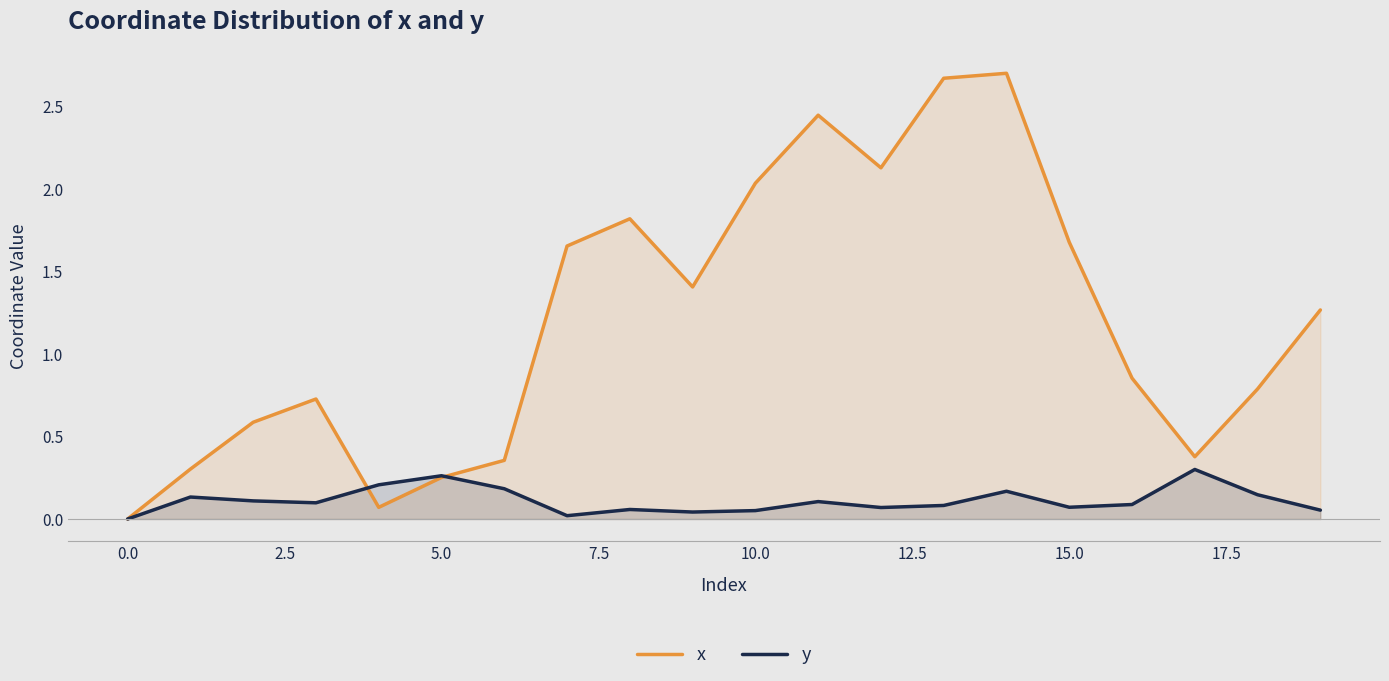

Which series has the largest total across all categories?

x